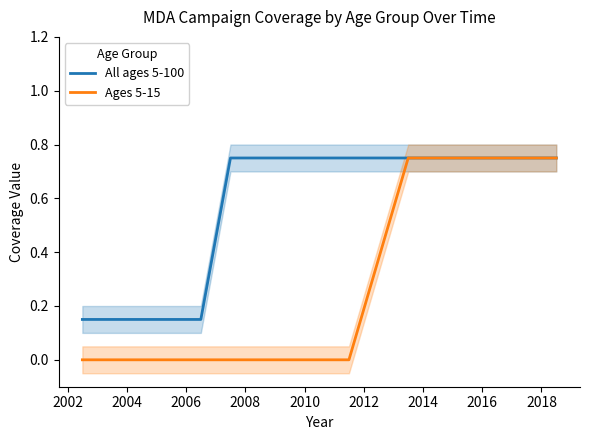

Rank the series at 2002 from highest to lowest value.

All ages 5-100, Ages 5-15